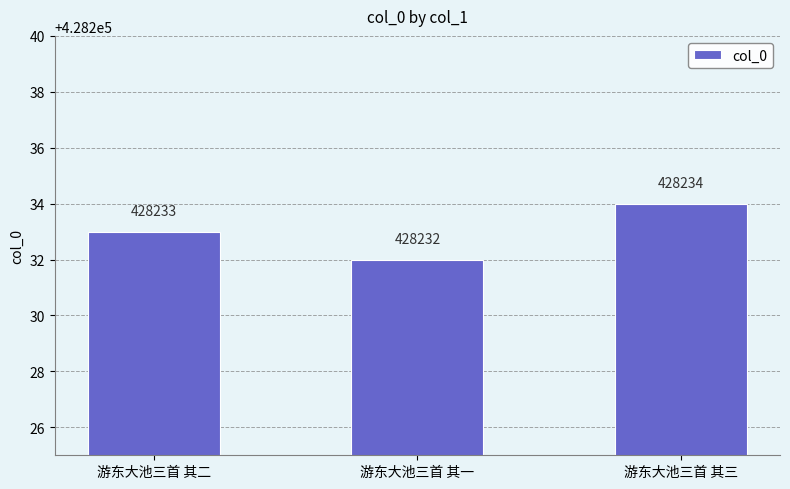

What is the value of the 2nd bar from the left?

428232